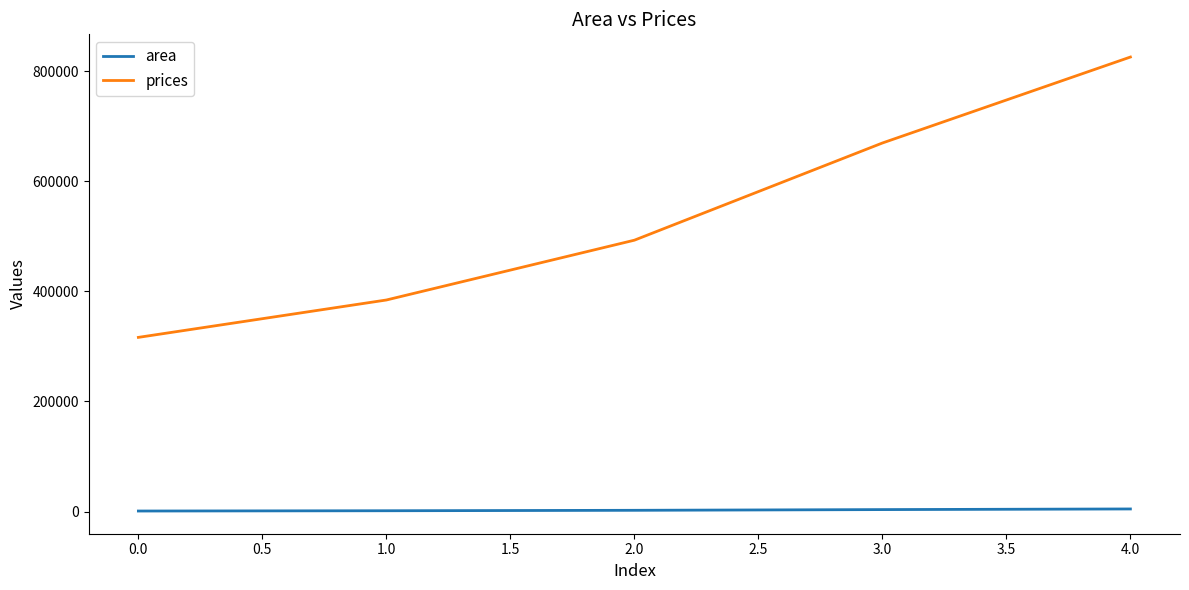

True or false: prices has more than 2 interior local peaks.

False